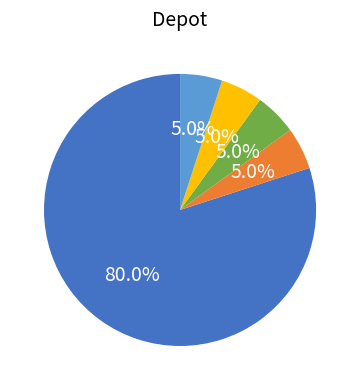

Is there a majority slice in this chart?

Yes